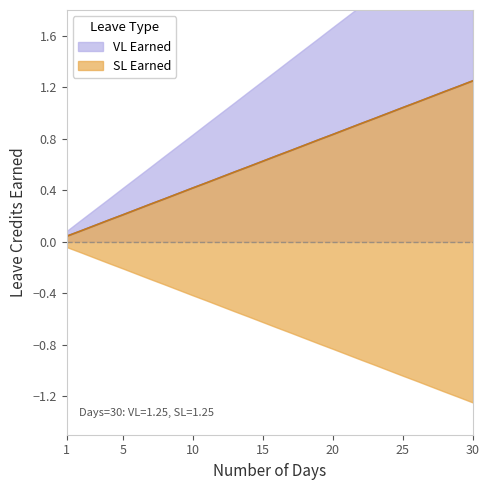

True or false: VL Earned has a value of 1.1 at 26.

True